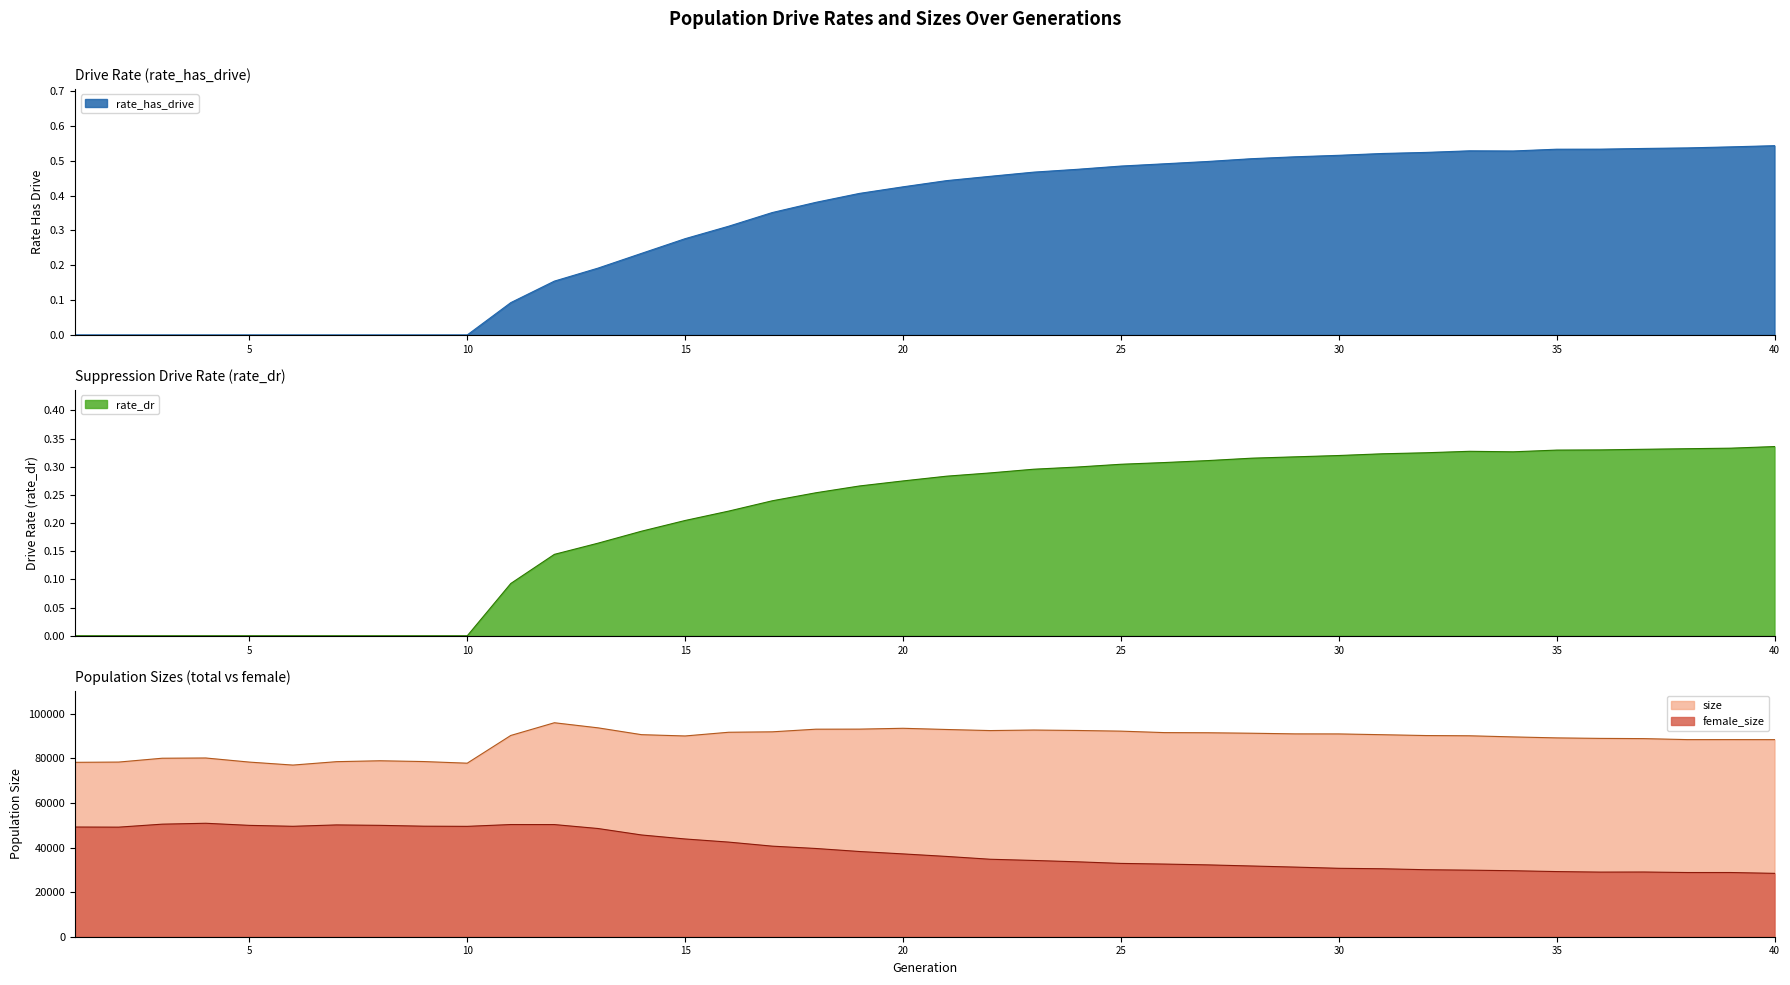

Where is the first local maximum for rate_dr?

33